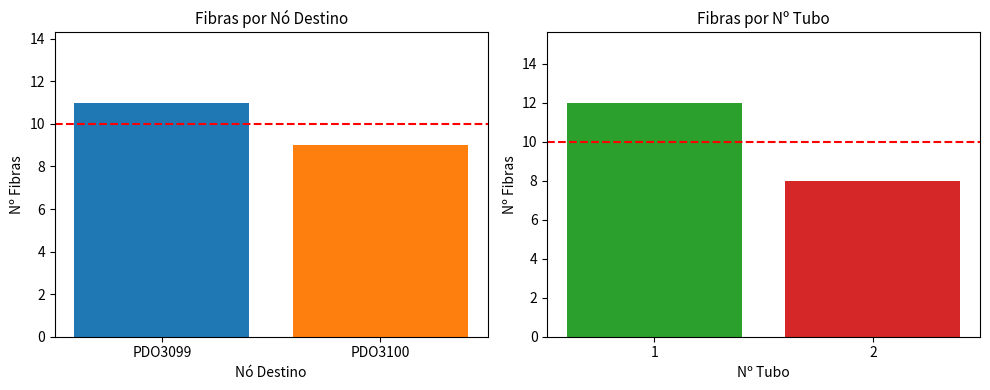

Is it true that Nº Tubo (INPUT) equals 1 at PDO3100?

False